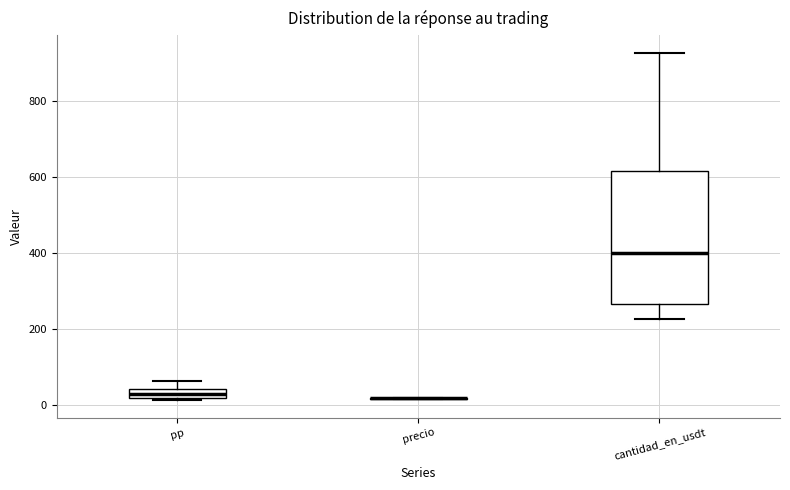

Where does the median line of the box for cantidad_en_usdt sit on the y-axis? The values are not printed on the chart, so give them approximately, as read against the axis.

400